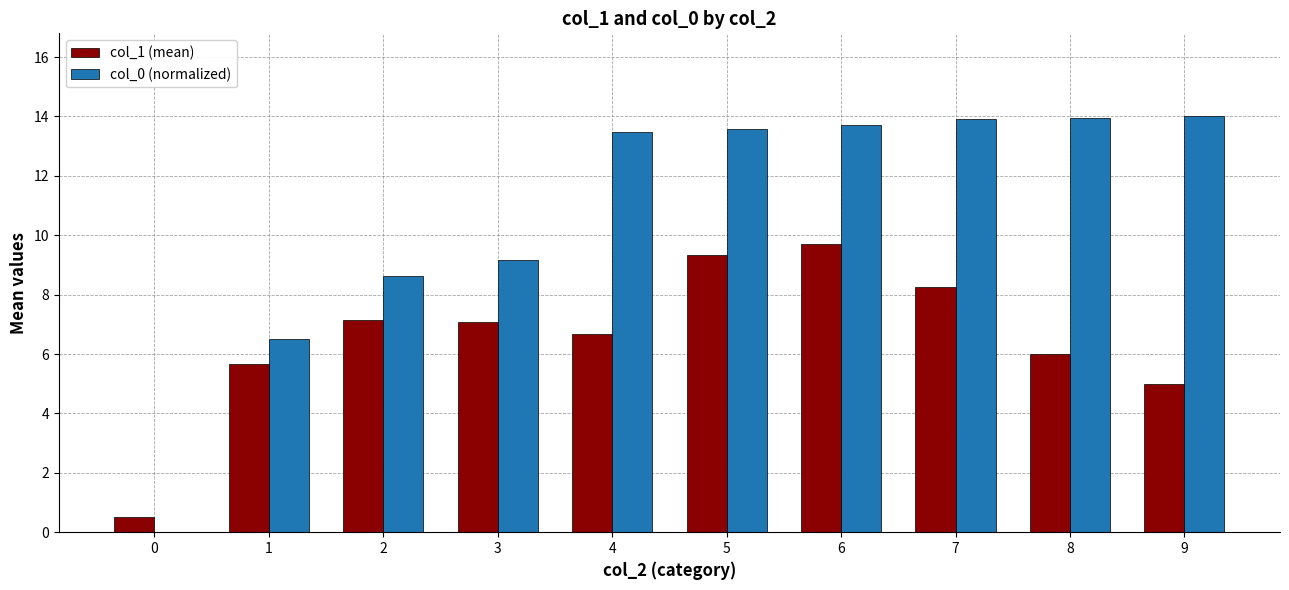

How many data points in col_0 (normalized) are above 13?

6